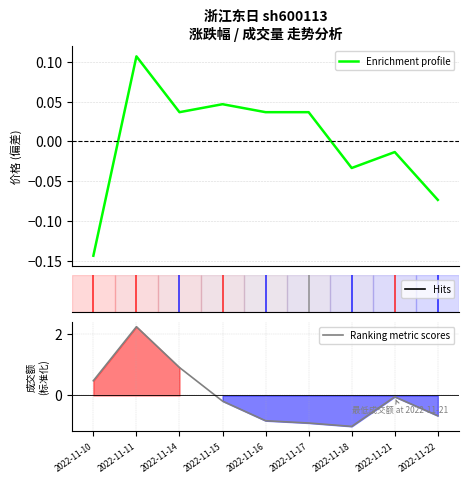

Which series ends up on top after the final intersection of Enrichment profile and Ranking metric scores?

Enrichment profile